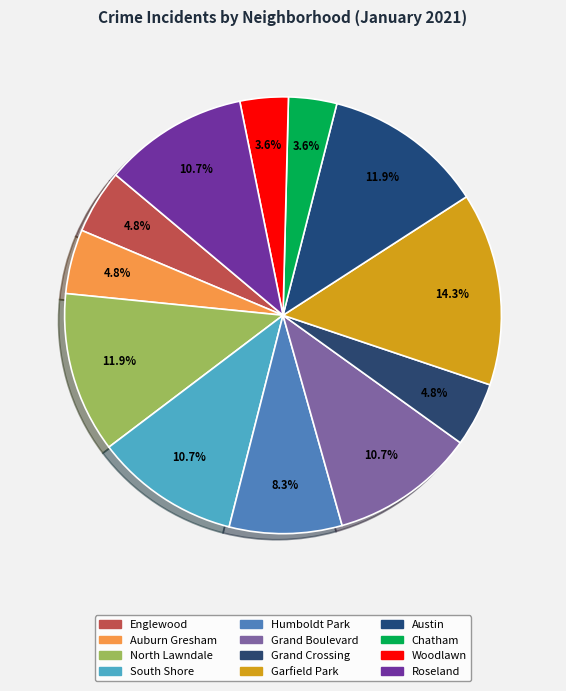

Rank the categories by value from lowest to highest.

Chatham, Woodlawn, Englewood, Auburn Gresham, Grand Crossing, Humboldt Park, South Shore, Grand Boulevard, Roseland, North Lawndale, Austin, Garfield Park